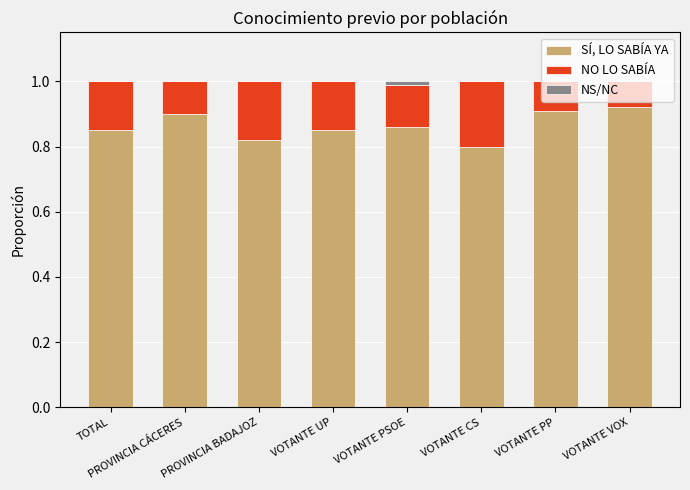

What is the sum of the SÍ, LO SABÍA YA values at VOTANTE UP and PROVINCIA BADAJOZ?

1.7